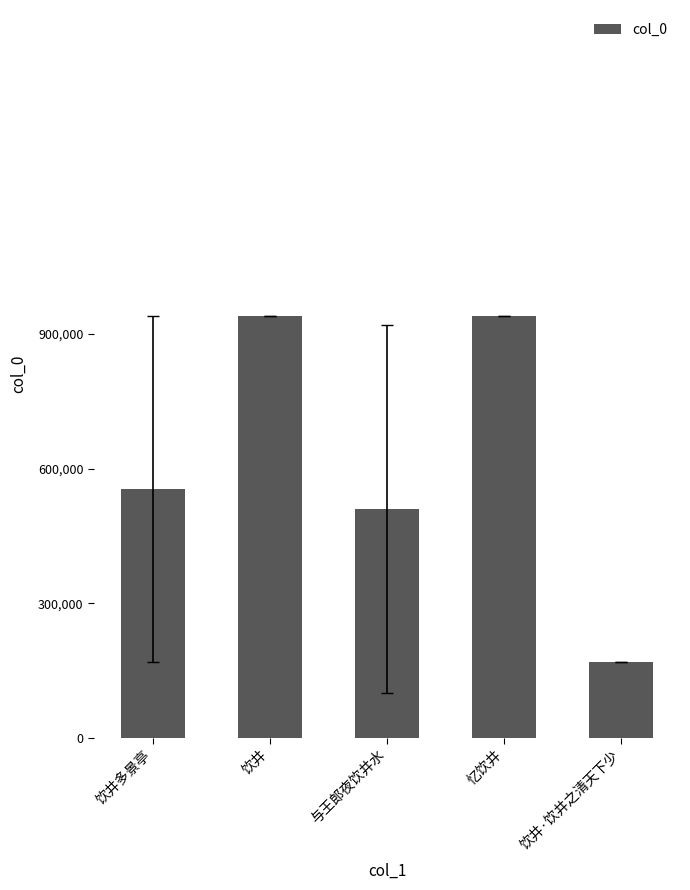

Approximately how many times larger is the value at 饮井多景亭 compared to 饮井?

0.6